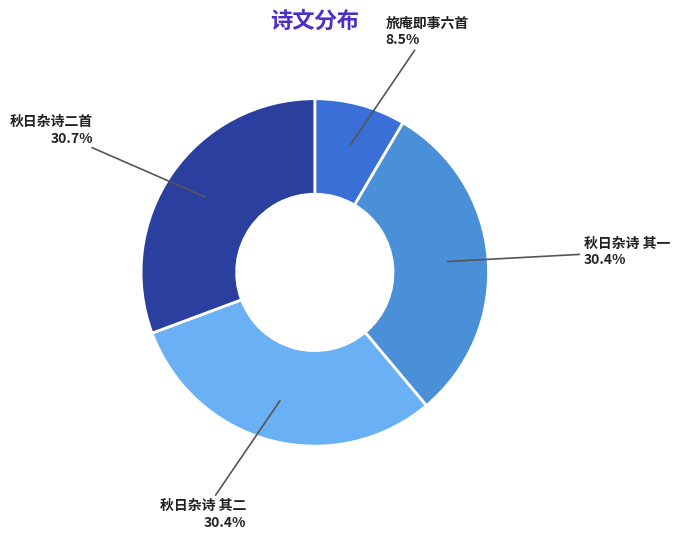

What is the ratio of the value at 旅庵即事六首 to the value at 秋日杂诗 其一?

0.3